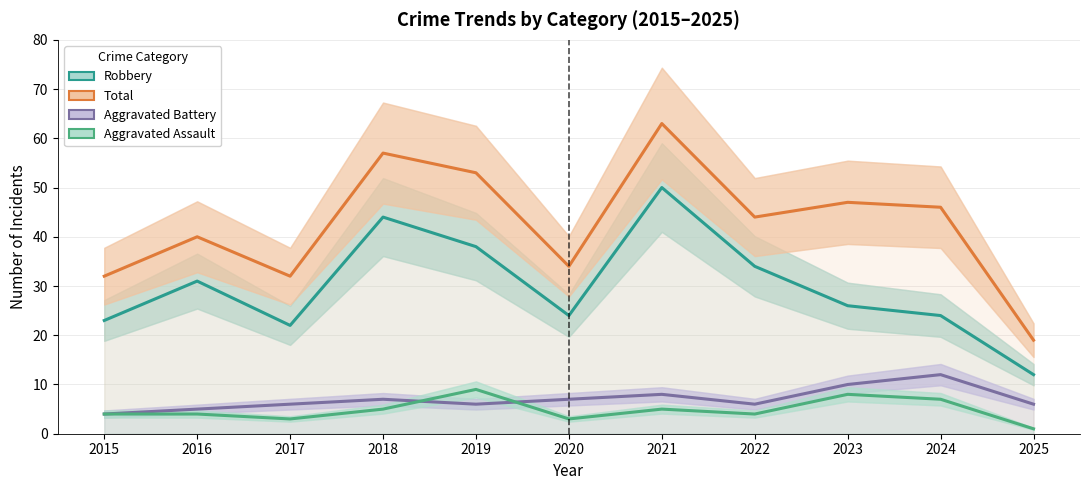

Which series changed the most between 2021 and 2024?

Robbery